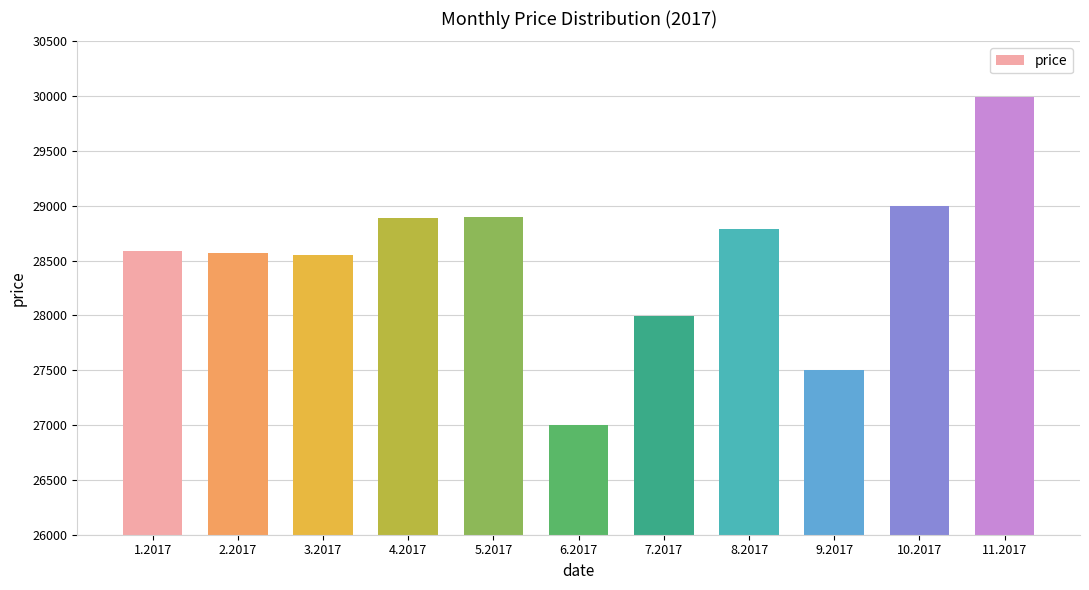

Which label corresponds to the smallest value in the chart?

6.2017